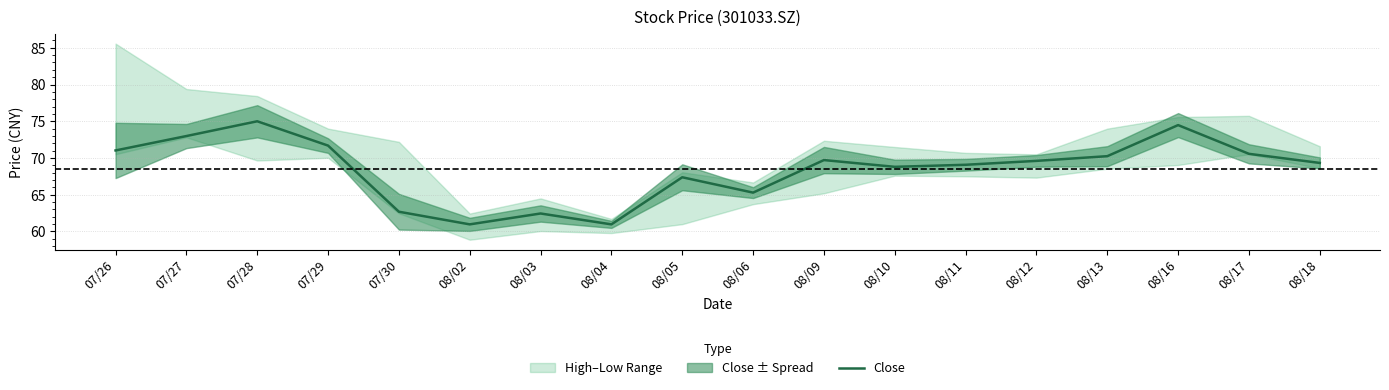

Where is Close nearest to the value 67?

08/05